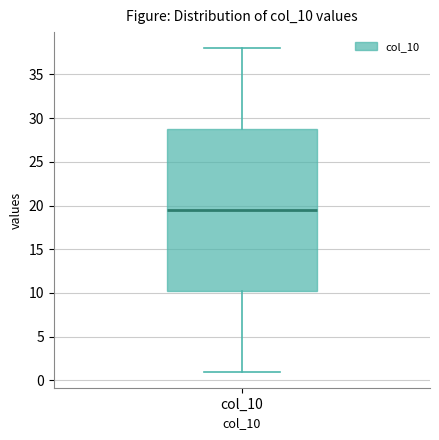

Where is the lower edge of the box for col_10 on the y-axis? The values are not printed on the chart, so give them approximately, as read against the axis.

10.5